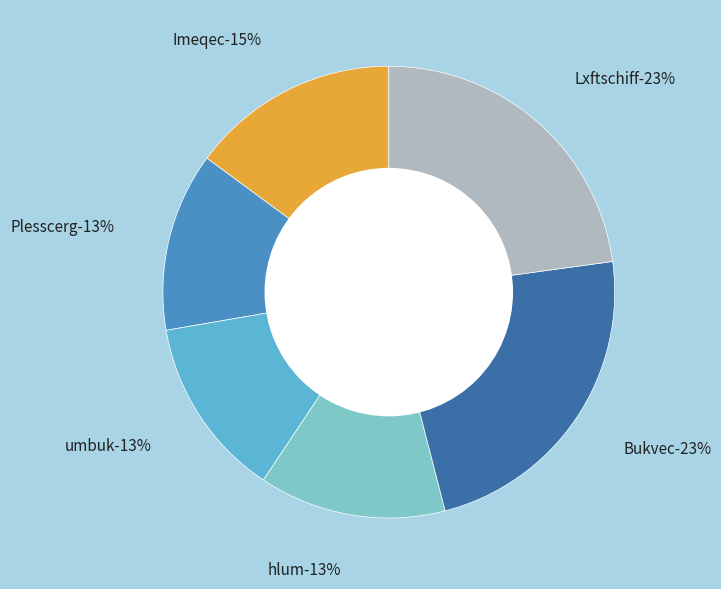

Which has a higher value, Lxftschiff or Plesscerg?

Lxftschiff